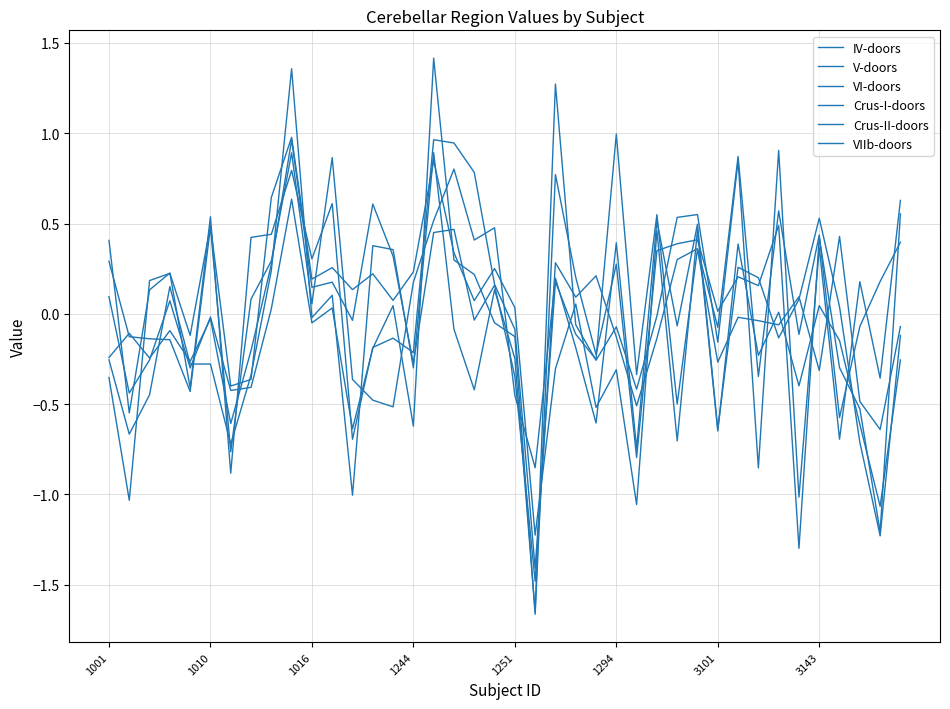

Does the chart display data point markers on the line(s)?

No